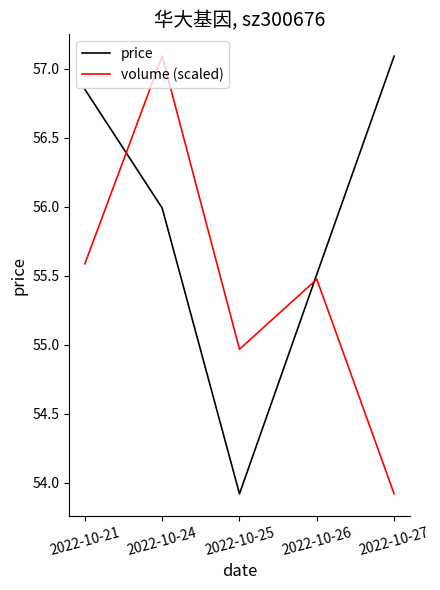

At which label is volume (scaled) closest to 55?

2022-10-25